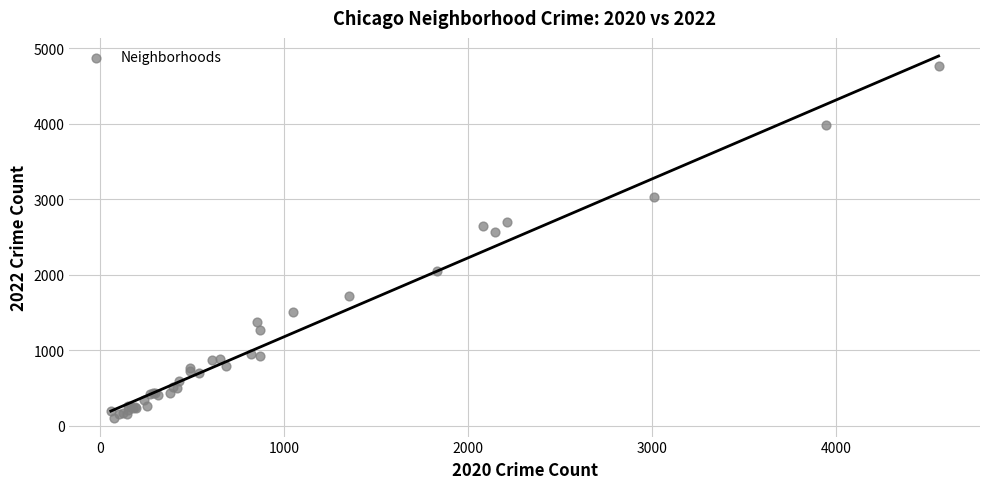

What Y value in the scatter plot is closest to 2430?

2566